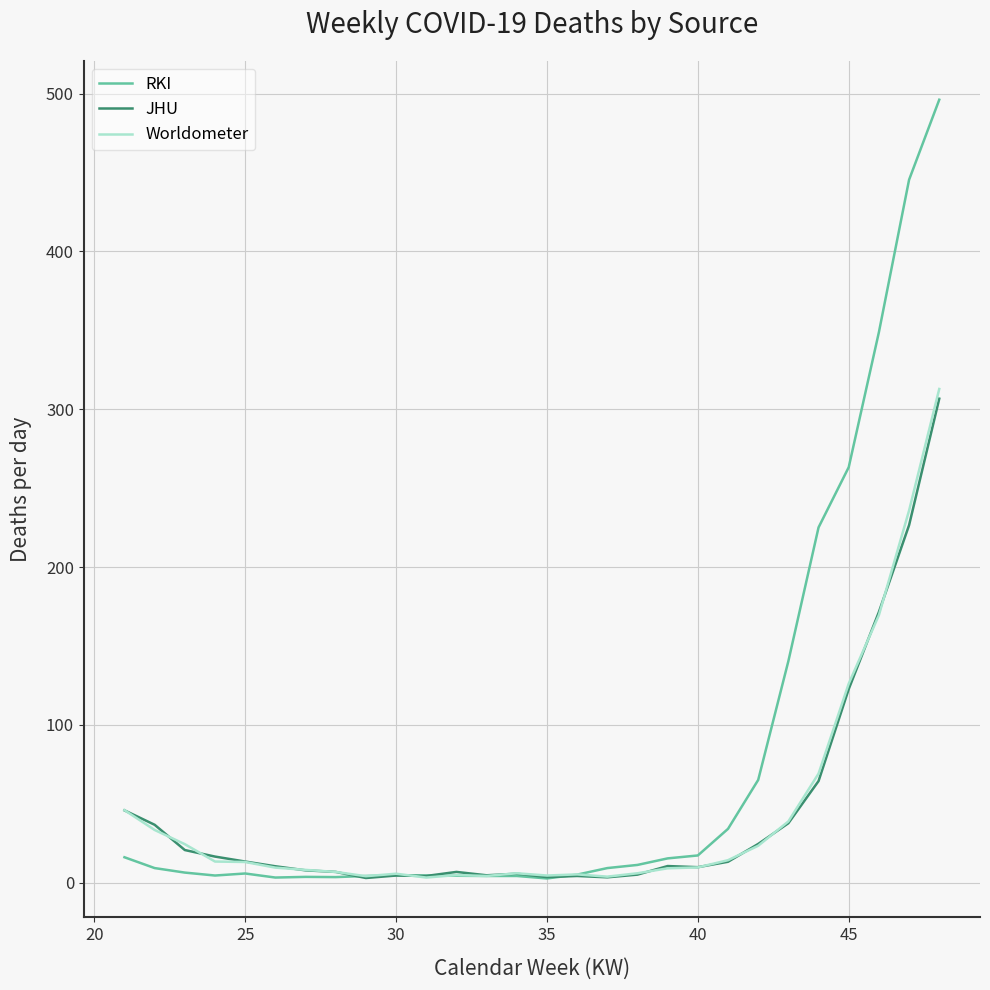

Which series has the largest total across all categories?

RKI